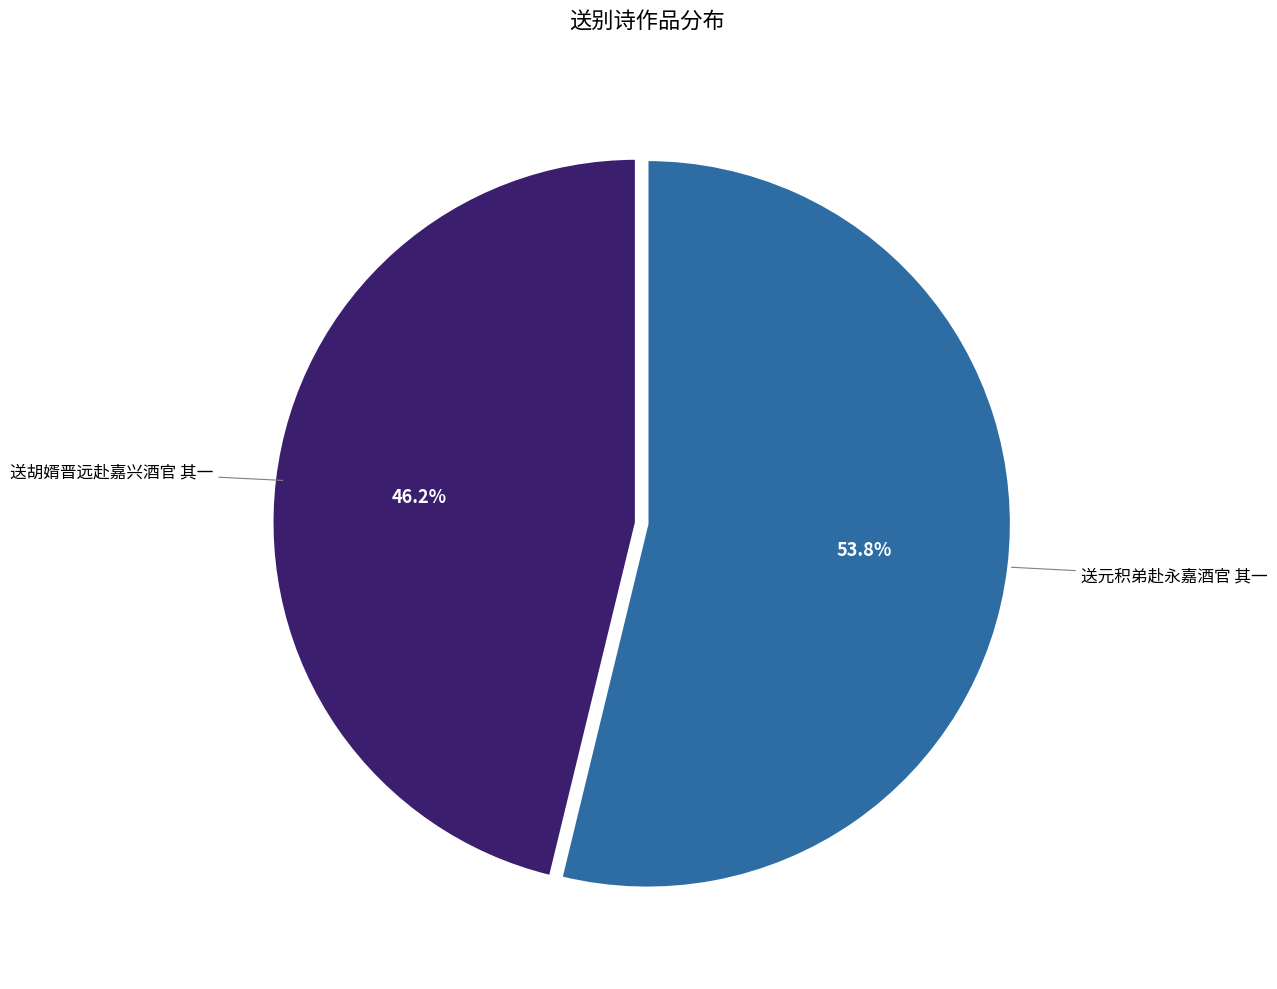

Count the number of slices in the pie.

2